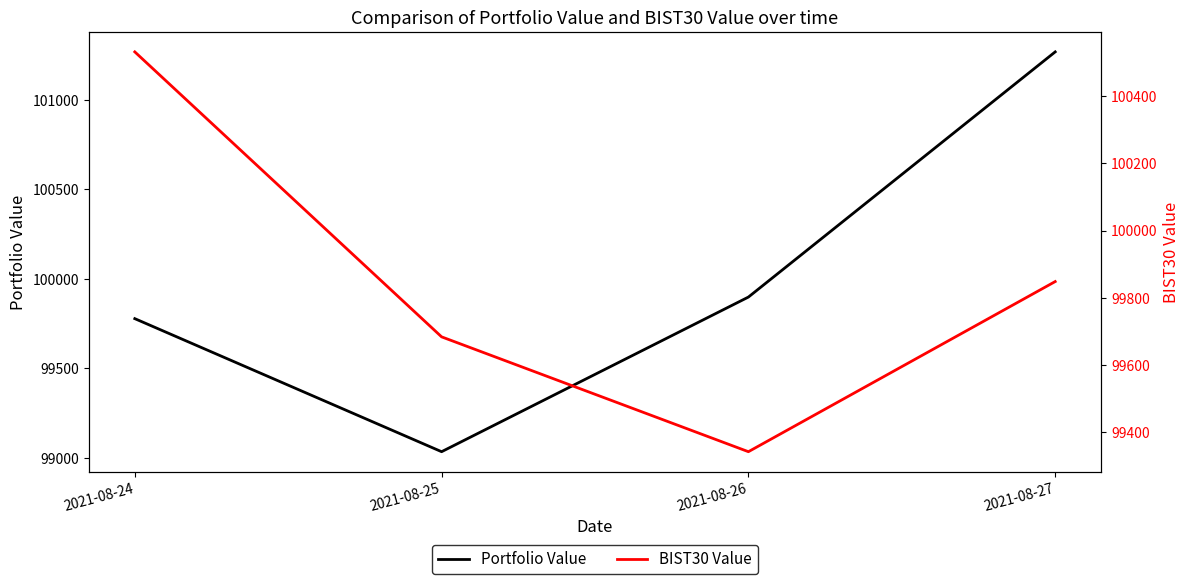

What are all the series names shown in the legend?

Portfolio Value, BIST30 Value